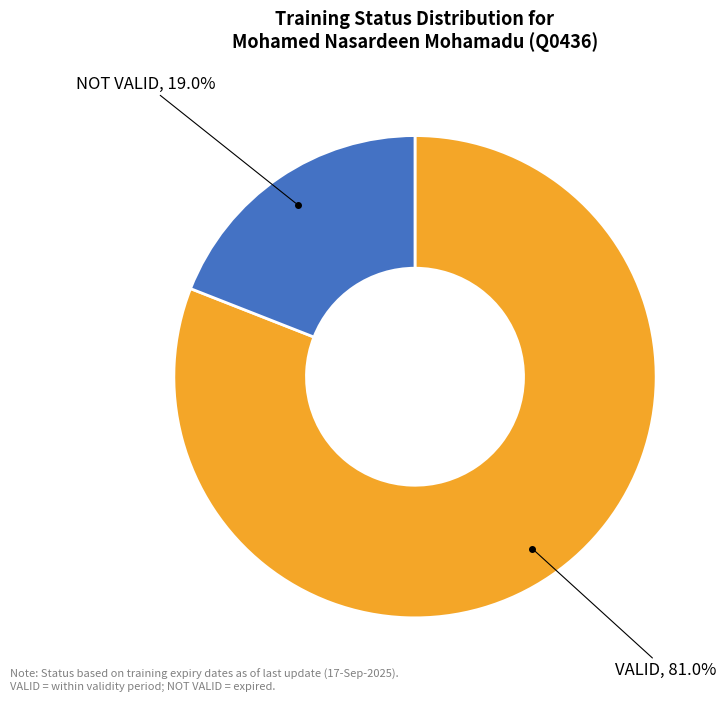

Is there any slice that represents more than half of the pie?

Yes